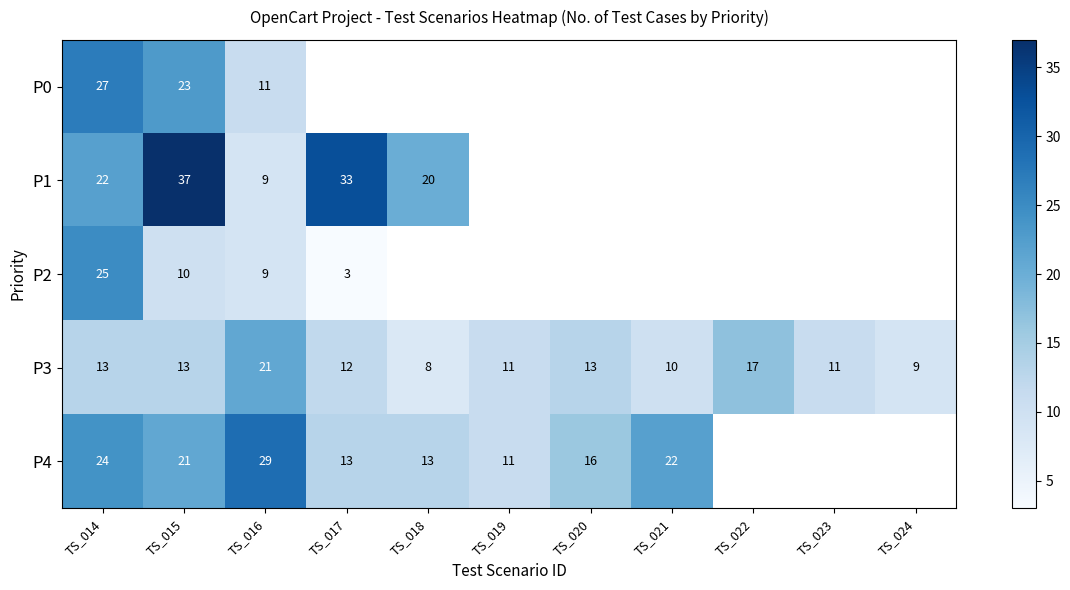

What is the sum of the P3 values at TS_021 and TS_017?

22